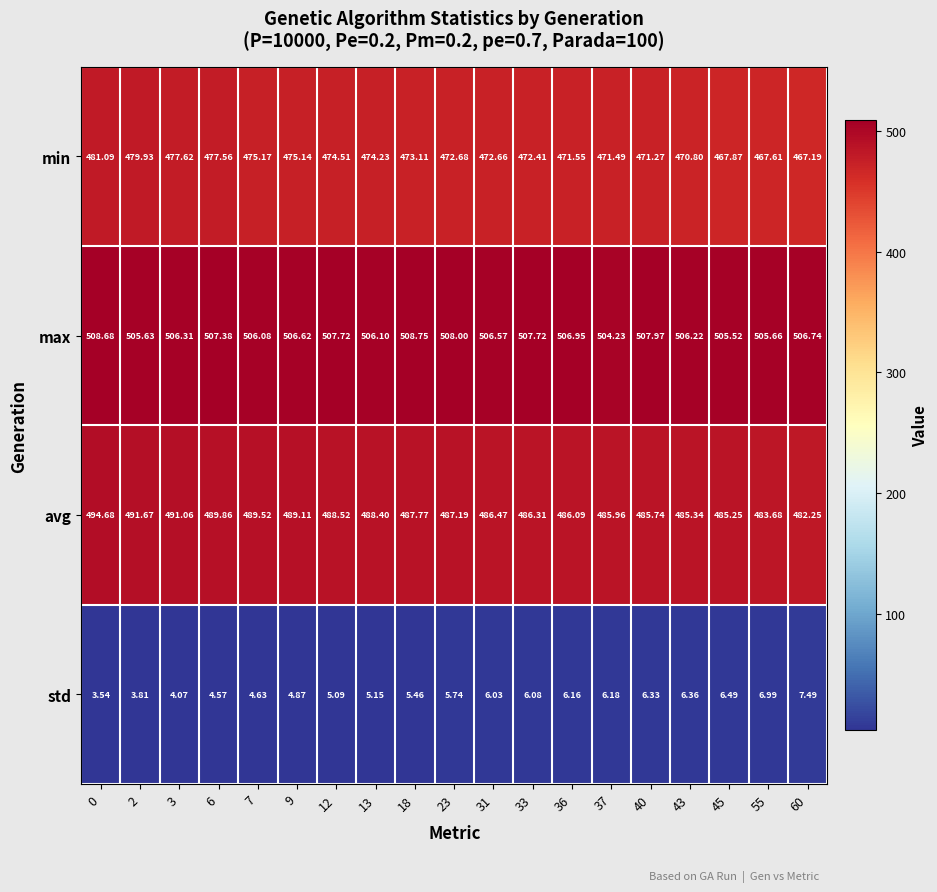

Rank the series at 0 from lowest to highest value.

std, min, avg, max